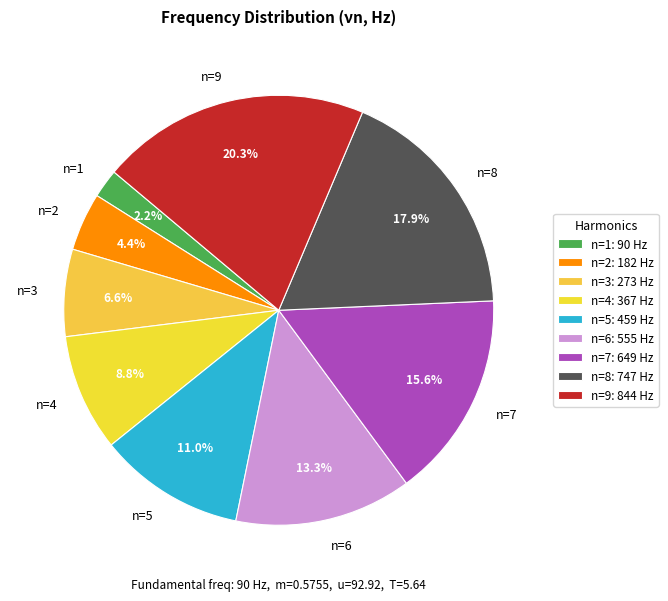

Is n=1 the majority of the pie?

No